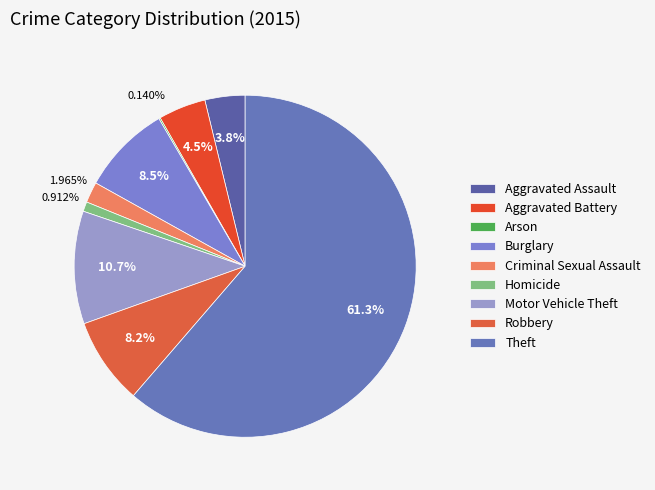

How many segments does this pie chart have?

9